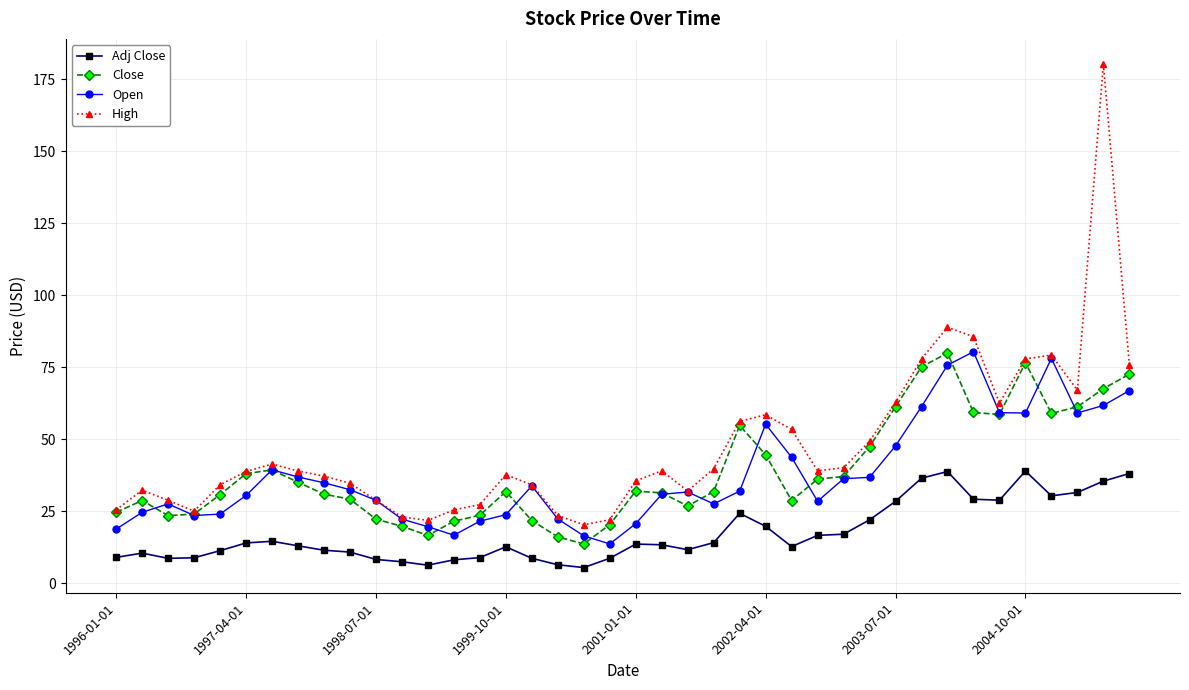

What are all the series names shown in the legend?

Adj Close, Close, Open, High